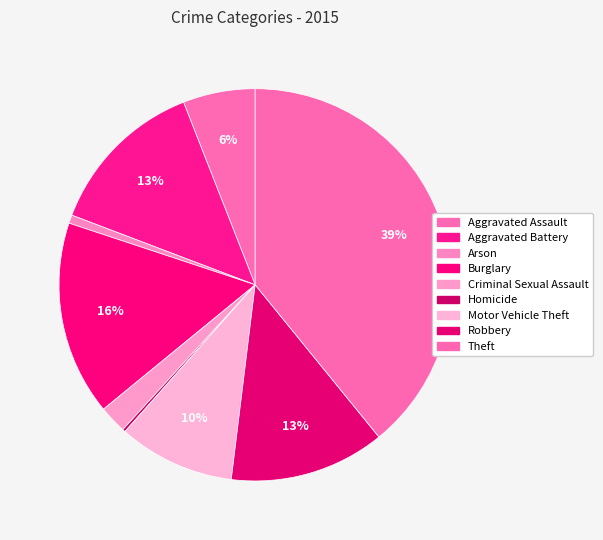

What is the ratio of the value at Motor Vehicle Theft to the value at Robbery?

0.8